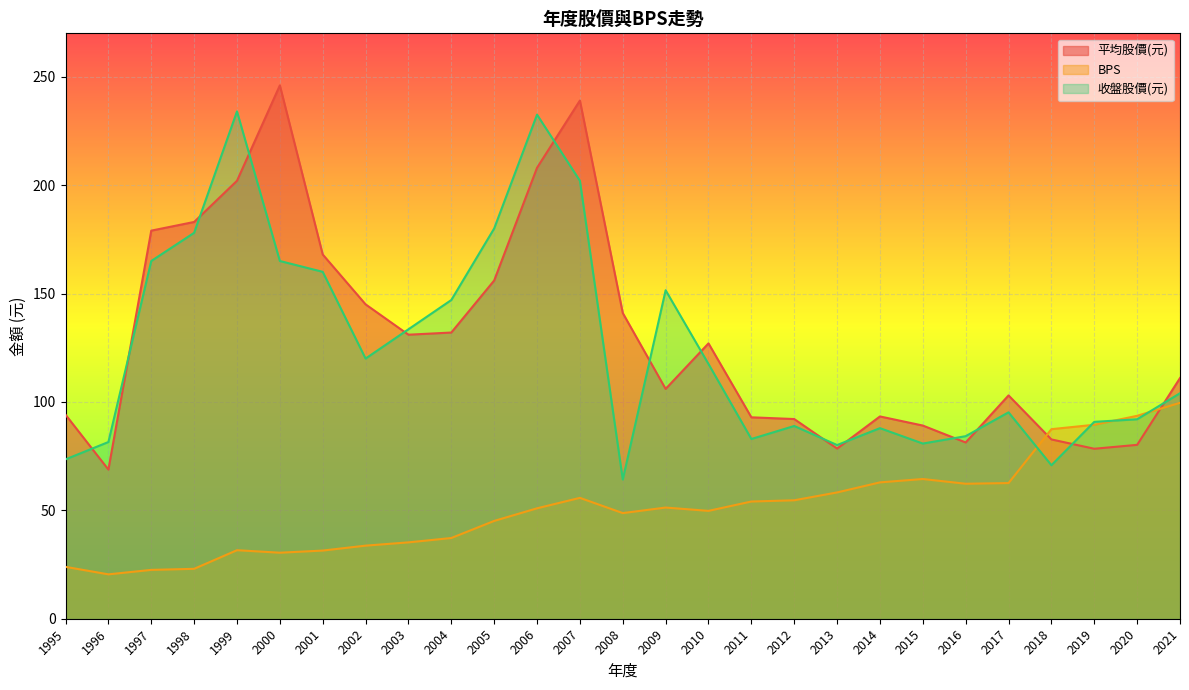

How many lines are shown in the chart?

3